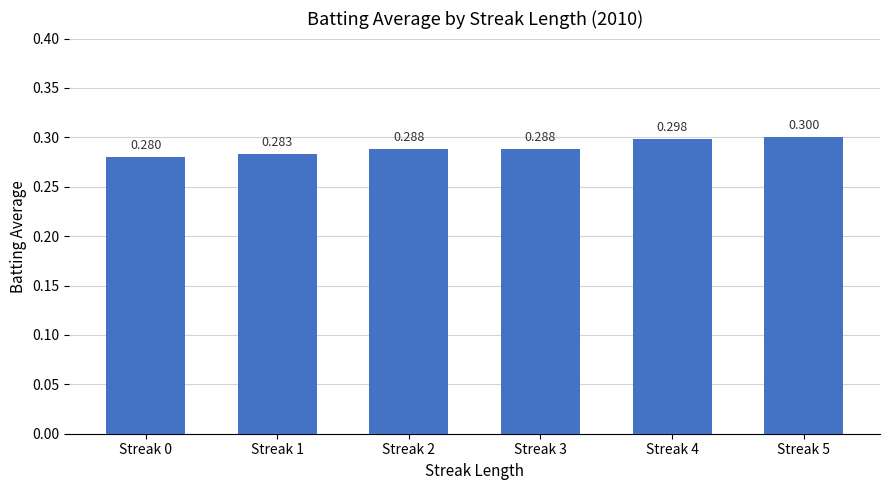

Count the number of categories in the chart.

6